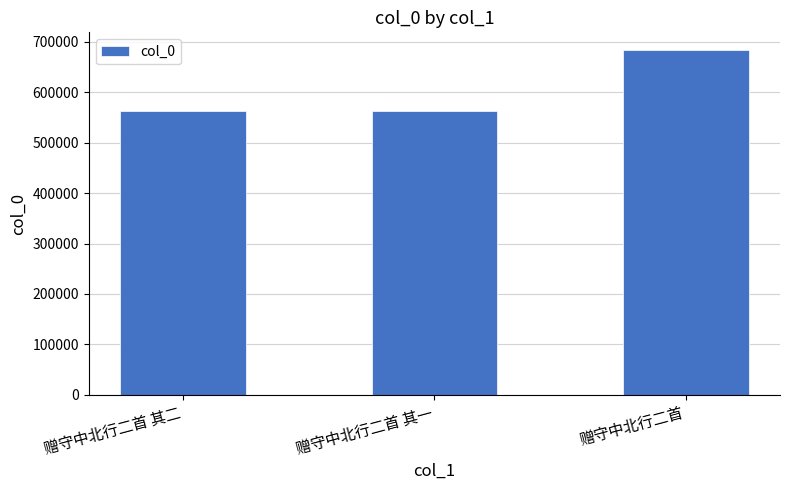

What is the smallest value displayed?

563660